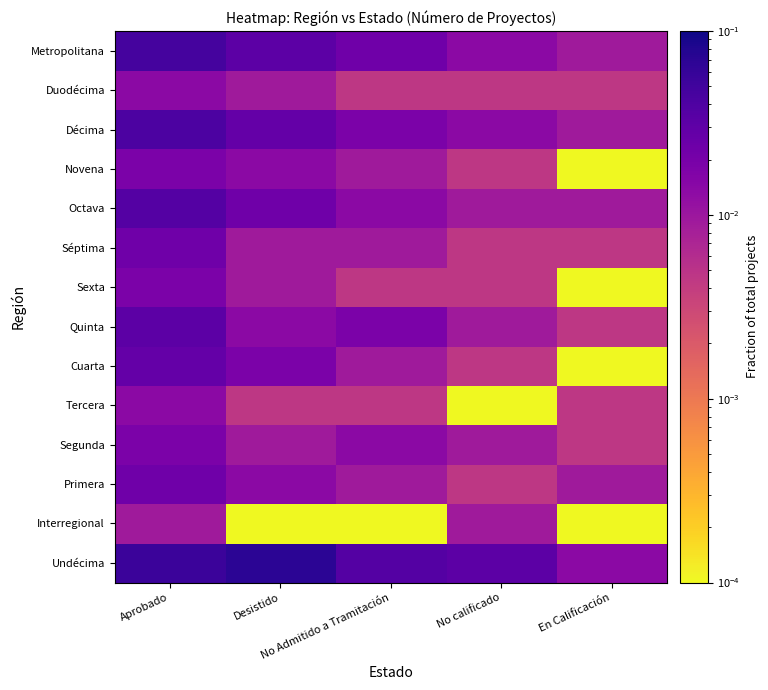

At which category is the sum across all series the highest?

Aprobado